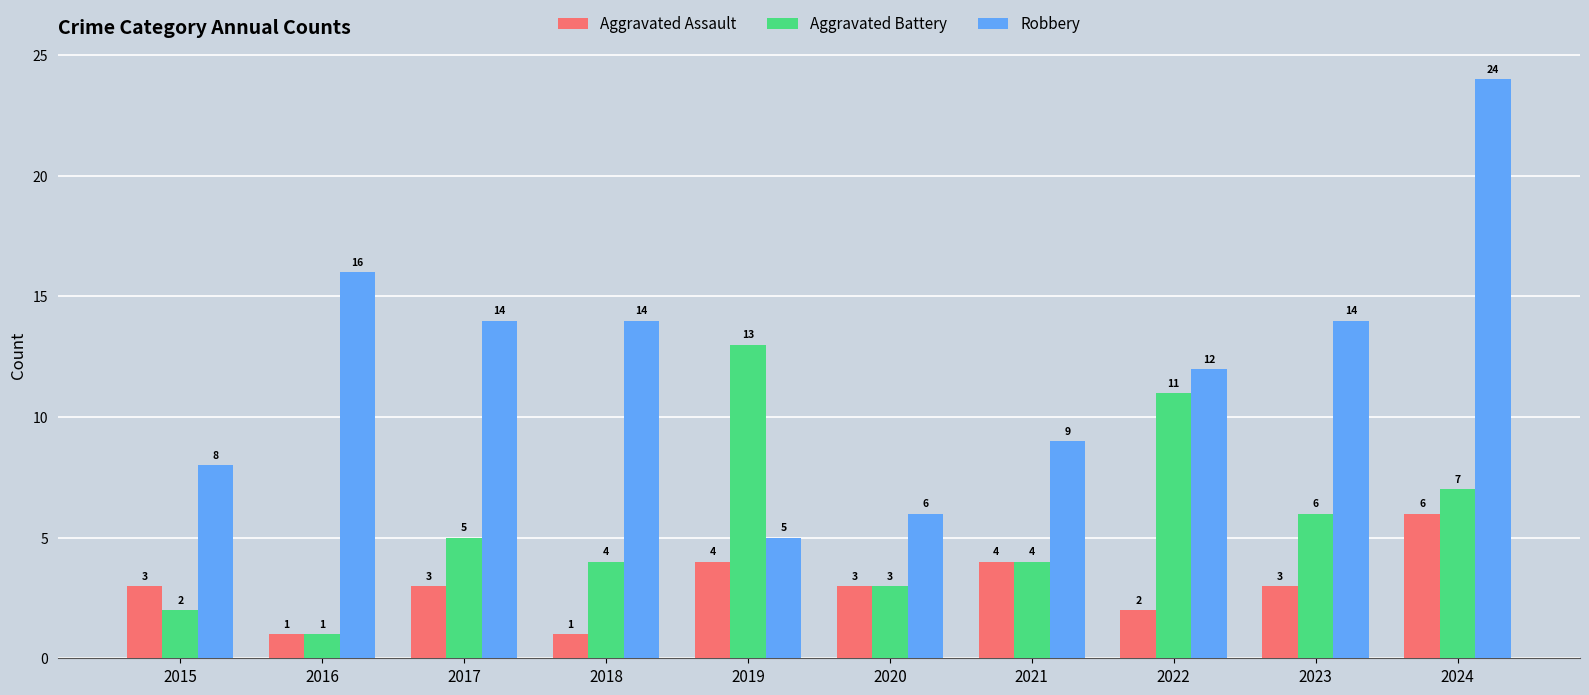

Rank the series at 2023 from highest to lowest value.

Robbery, Aggravated Battery, Aggravated Assault